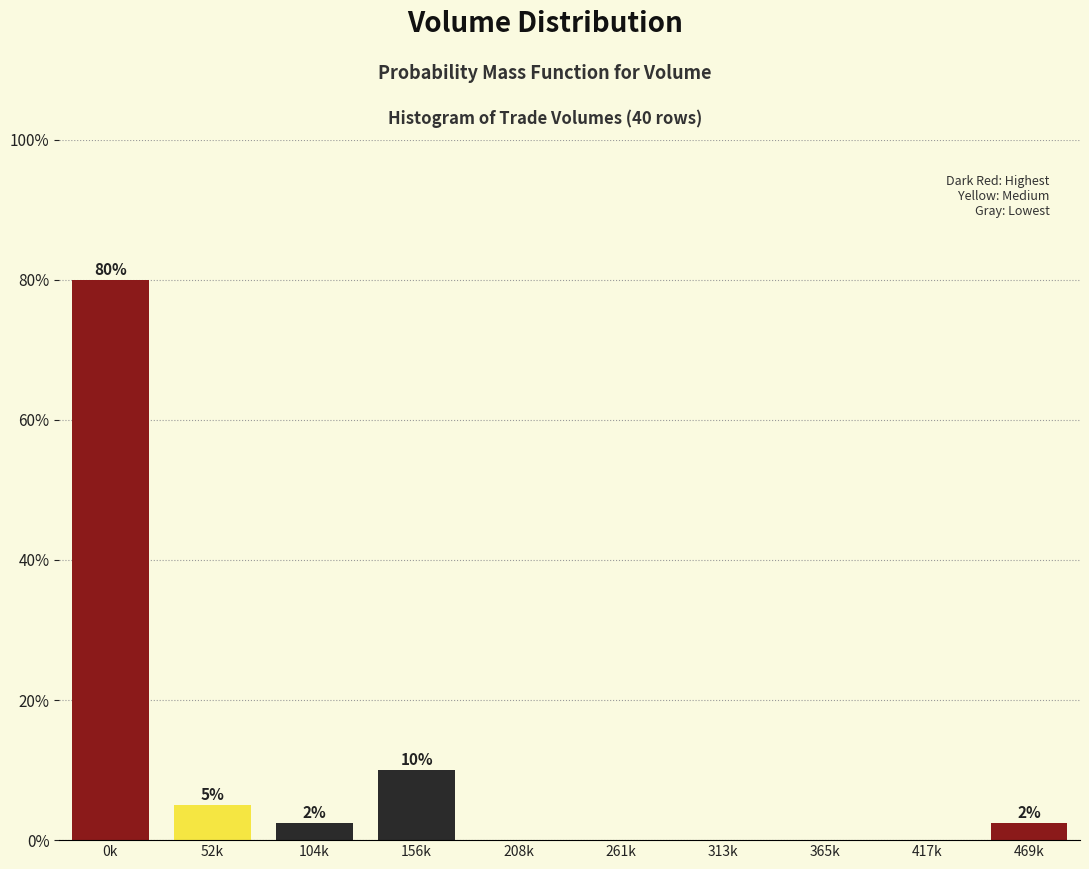

Where is the data nearest to the value 40?

156k